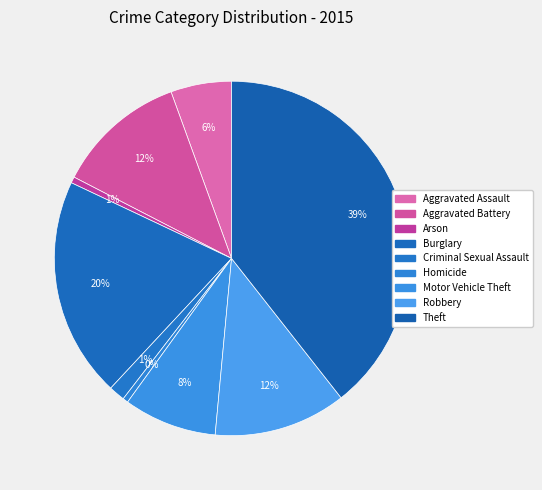

Rank the categories by value from highest to lowest.

Theft, Burglary, Robbery, Aggravated Battery, Motor Vehicle Theft, Aggravated Assault, Criminal Sexual Assault, Arson, Homicide